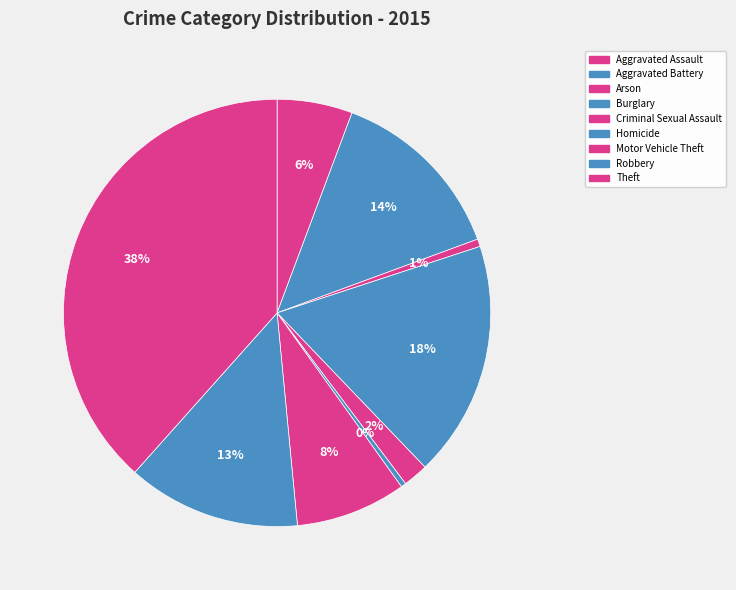

What is the largest slice in the pie chart?

Theft